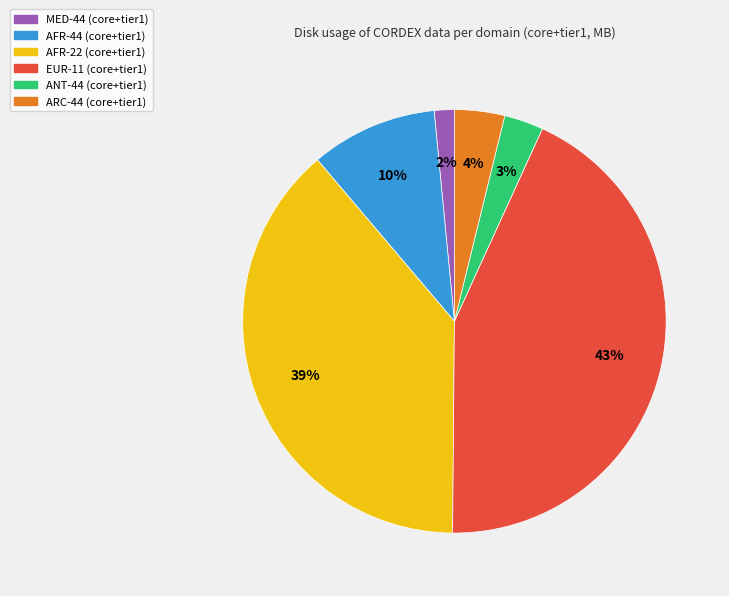

To the nearest percent, what percentage of the pie is MED-44?

2%